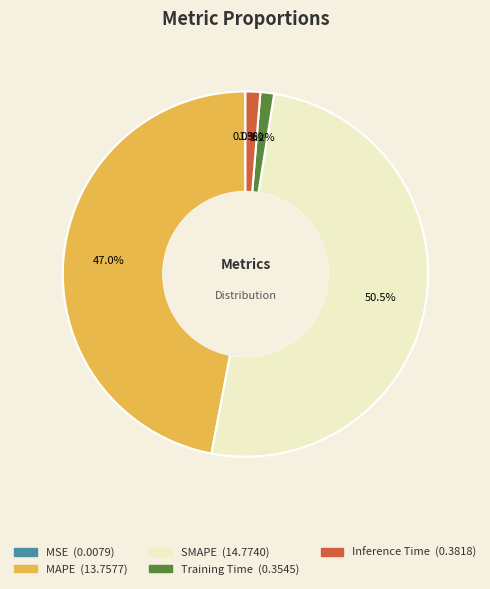

What is the majority slice?

SMAPE